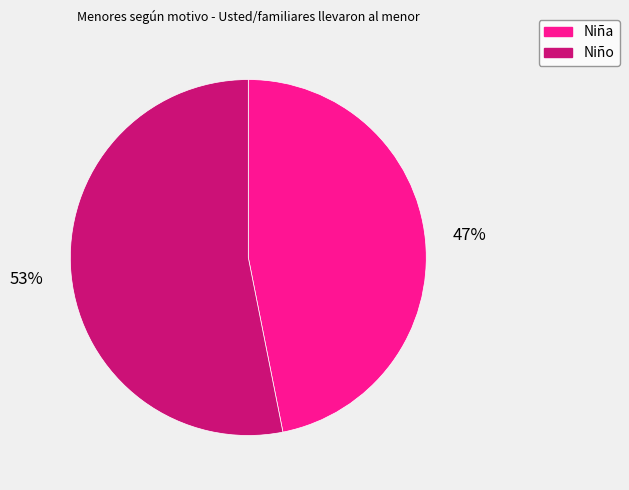

What is the largest slice in the pie chart?

Niño